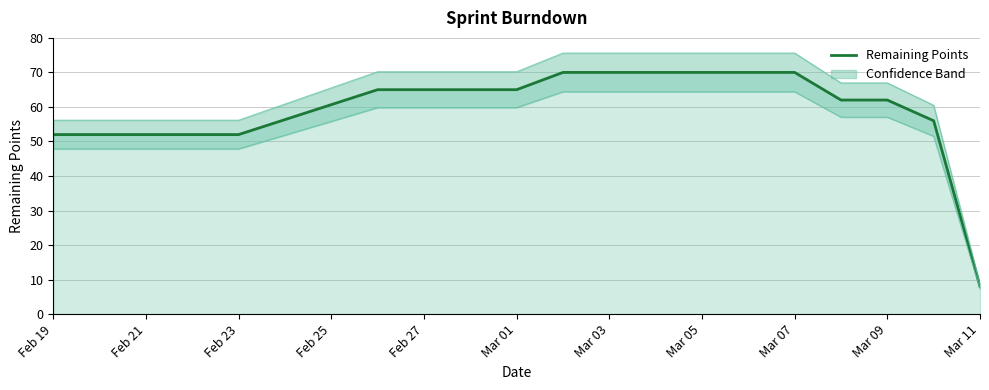

Reading left to right, list all the values displayed in this chart.

52	52	52	52	52	65	65	65	65	70	70	70	70	62	62	56	8